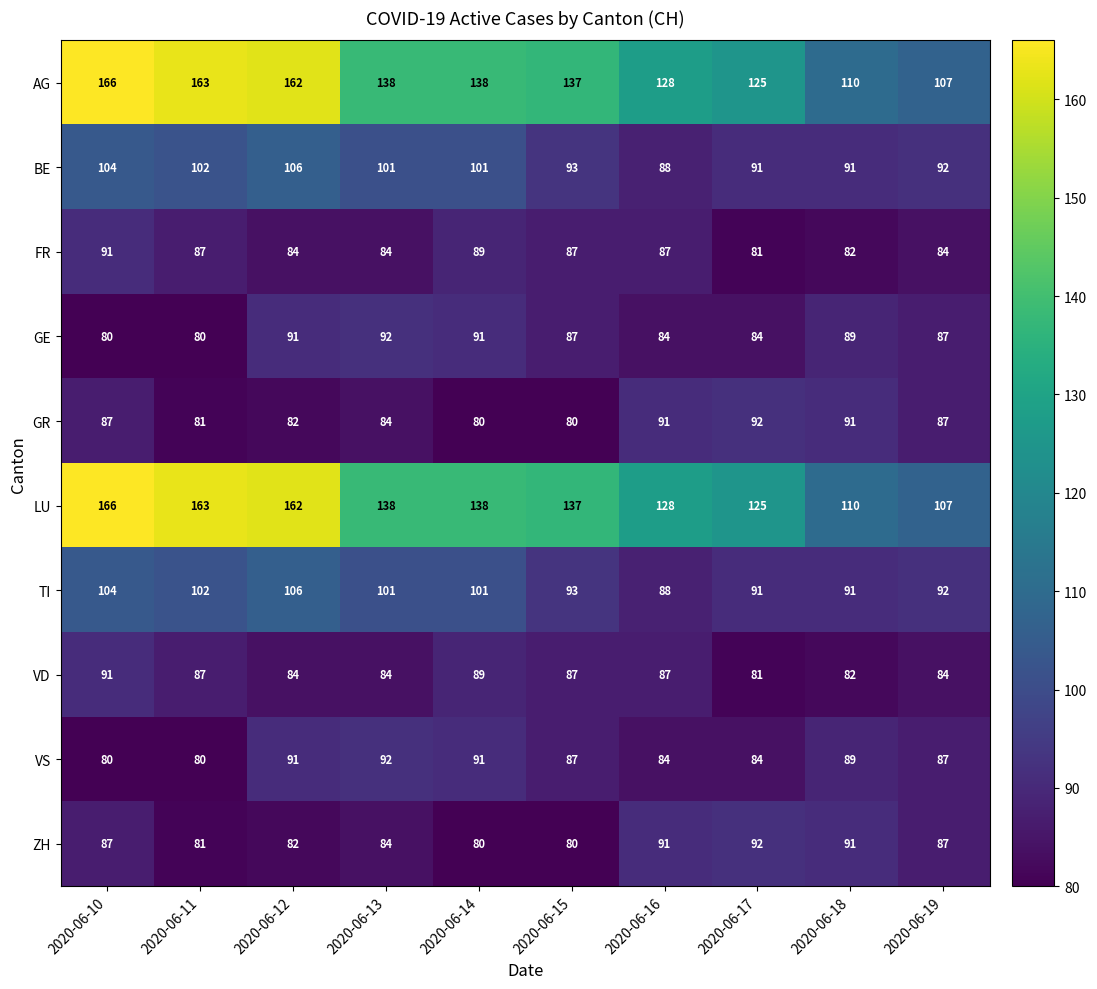

What is the spread (max minus min) of values at 2020-06-10?

86